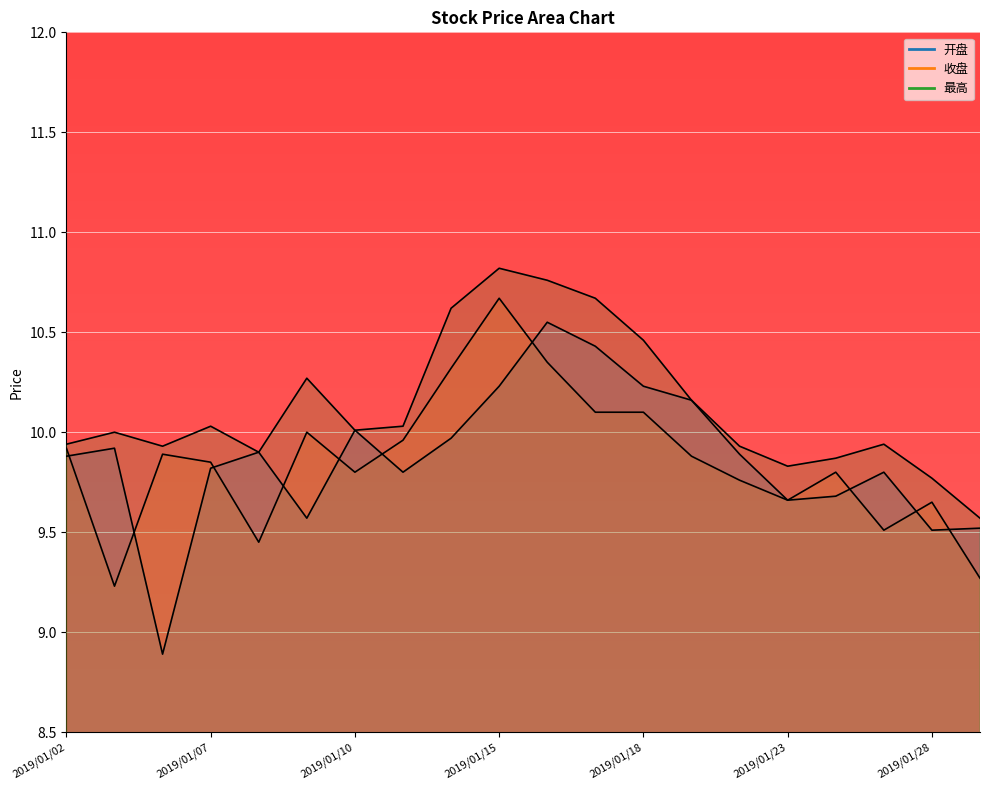

Which series has the widest spread of values?

开盘